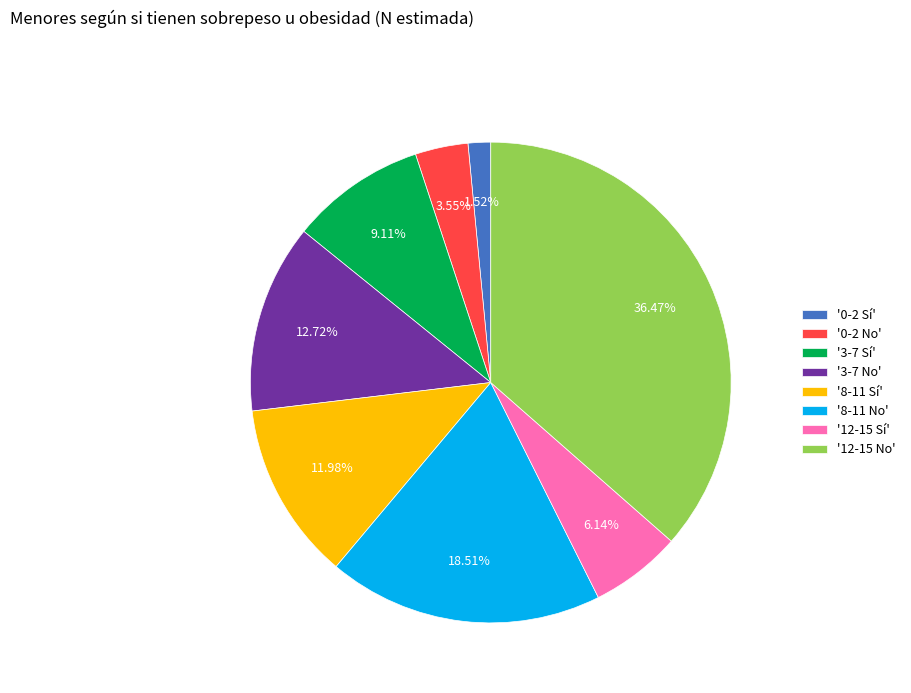

How many segments does this pie chart have?

8